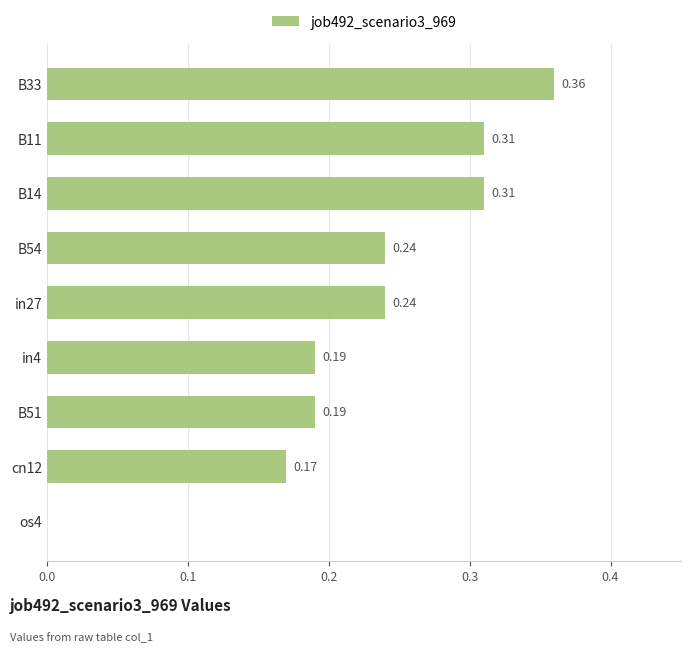

What is the sum of the values at B33 and cn12?

0.5